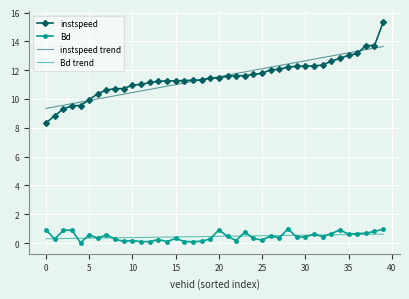

Which series has the largest range (max minus min)?

instspeed